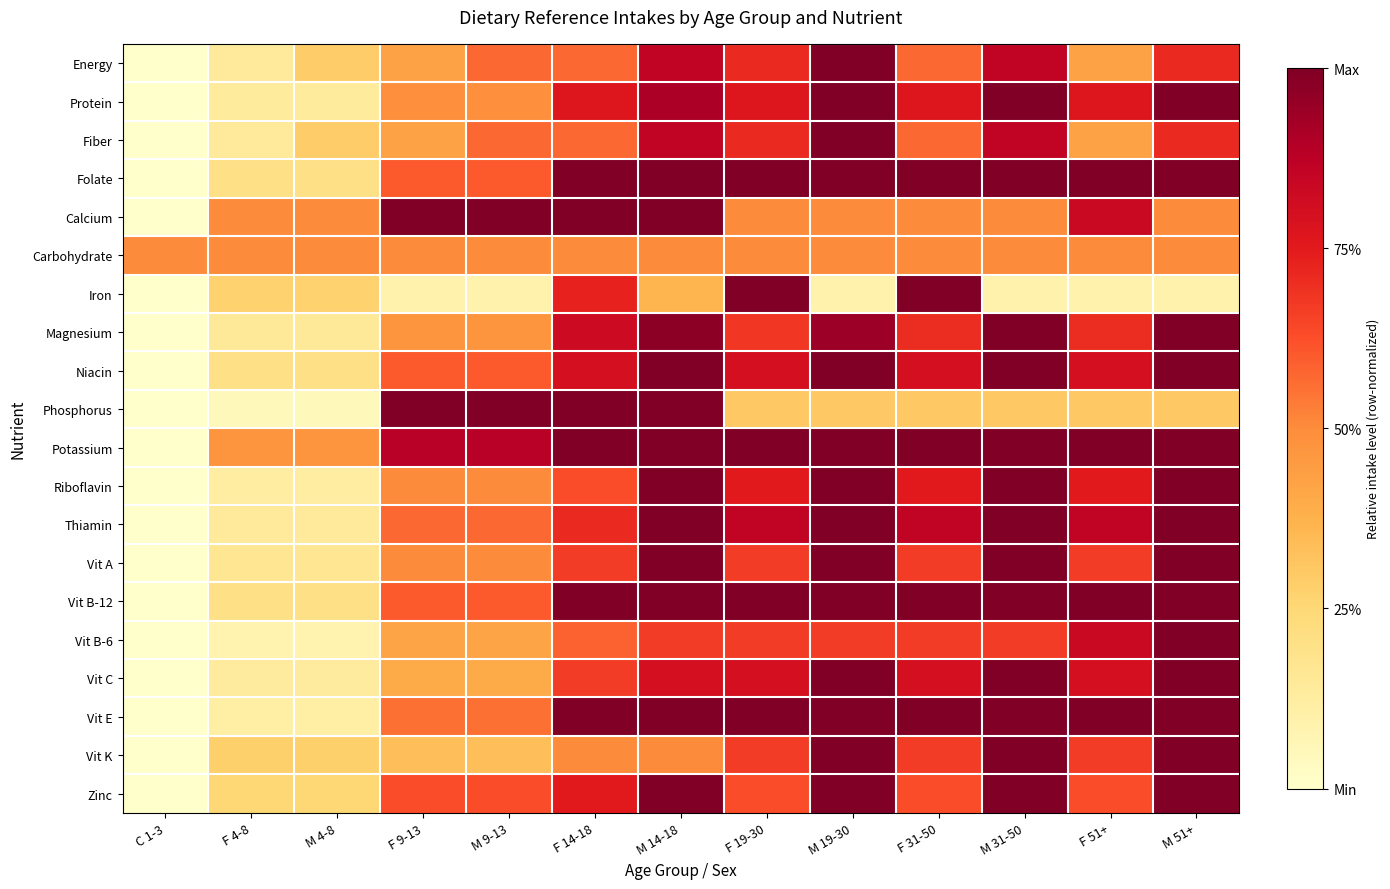

At which category is the sum across all series the highest?

M 14-18